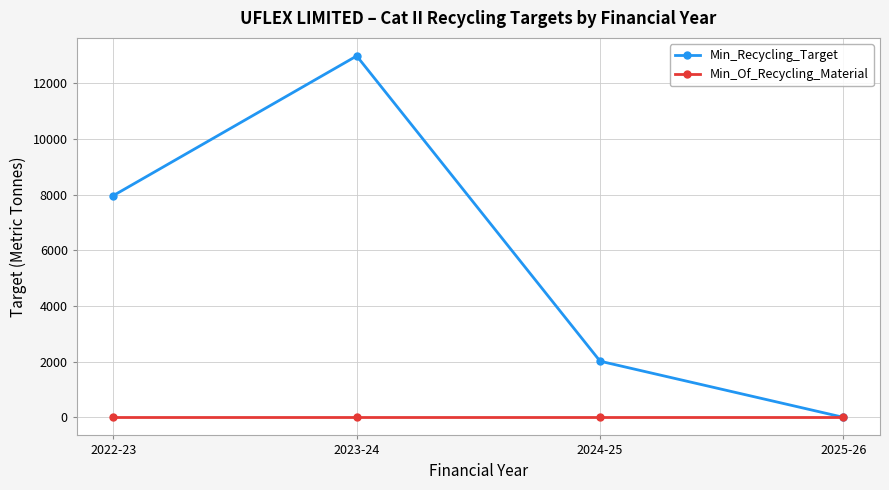

Reading right to left, list all the values displayed in this chart.

Min_Recycling_Target: 2025-26=0.0	2024-25=2017.2	2023-24=12982.9	2022-23=7966.4
Min_Of_Recycling_Material: 2025-26=0.0	2024-25=0.0	2023-24=0.0	2022-23=0.0